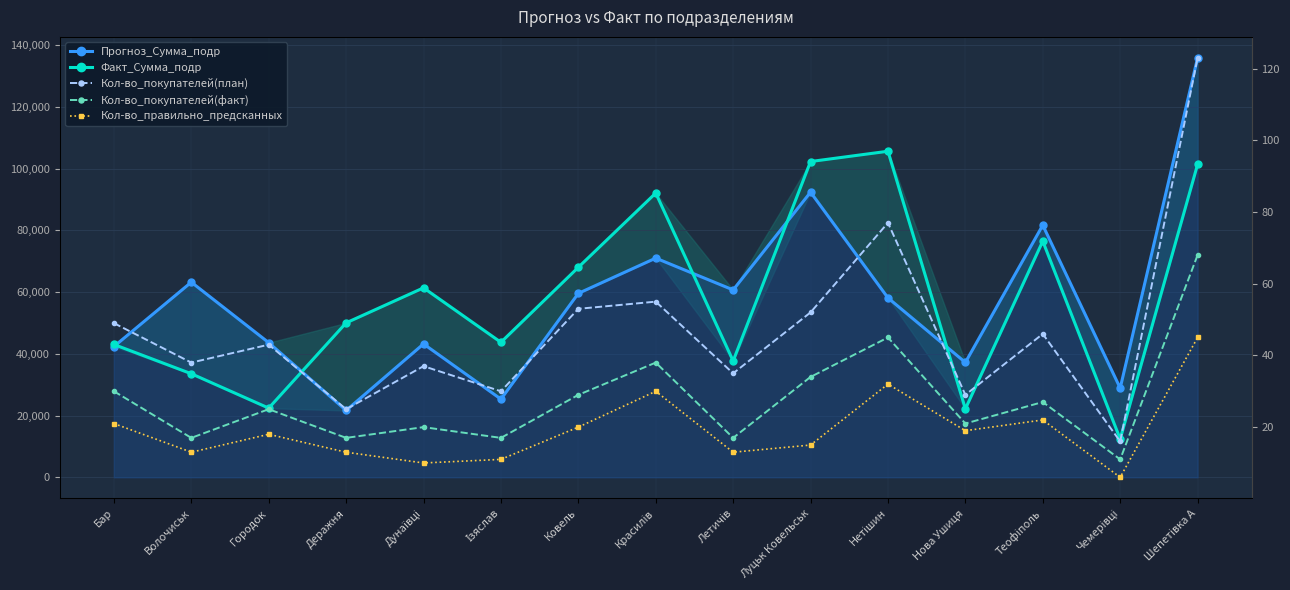

True or false: Кол-во_правильно_предсканных and Прогноз_Сумма_подр cross at least once.

False